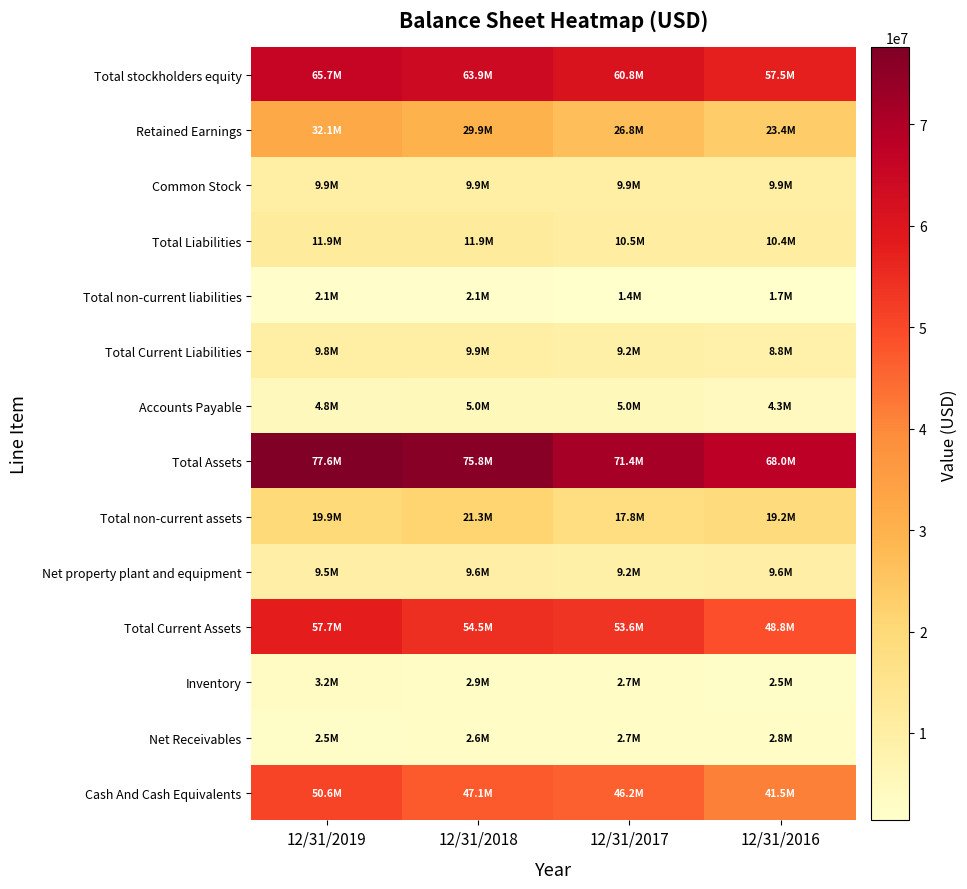

How many series are shown in this chart?

14